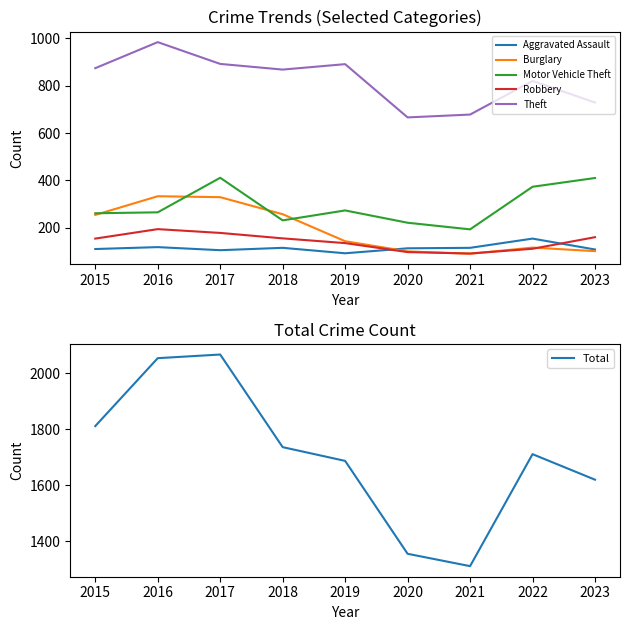

What is the difference between the Total values at 2021 and 2023?

308